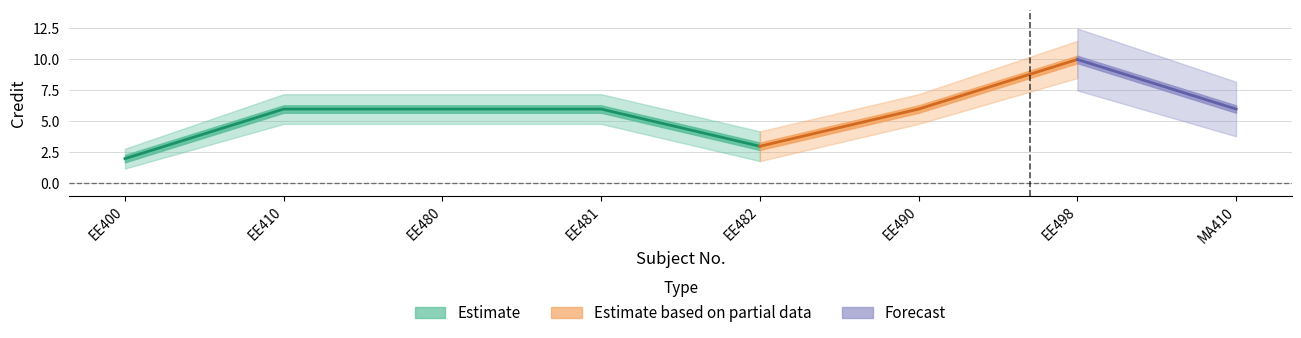

What is the difference between the maximum and second lowest values in the Credit_upper series?

7.3